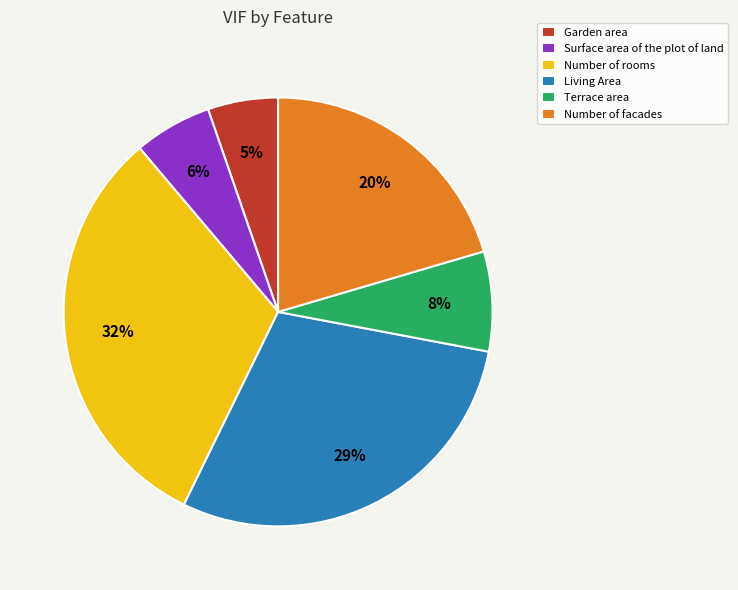

Which slice is the largest?

Number of rooms